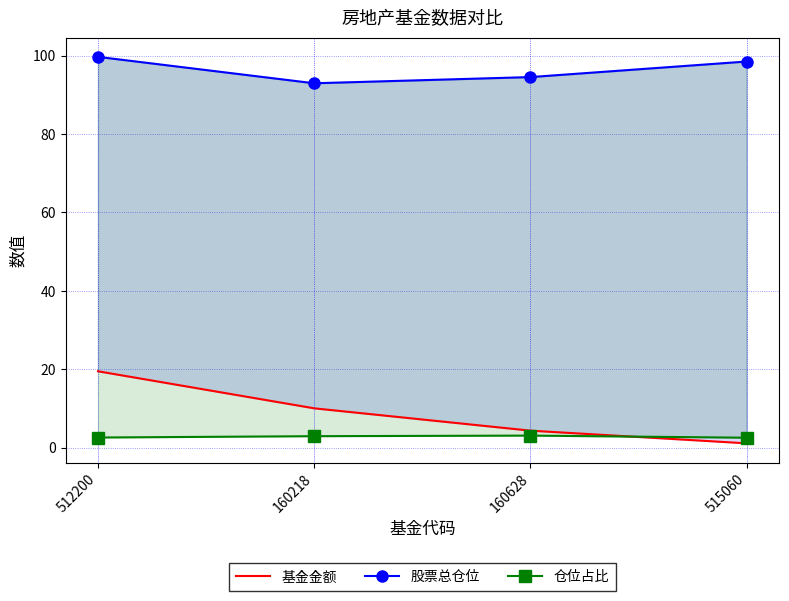

Count the number of data series in this chart.

3